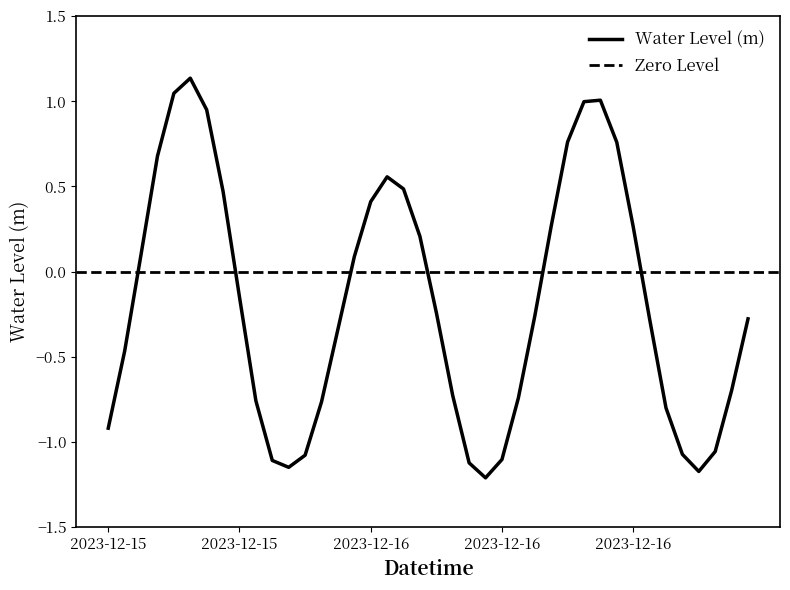

What position from the left is 2023-12-16 03:00:00?

16